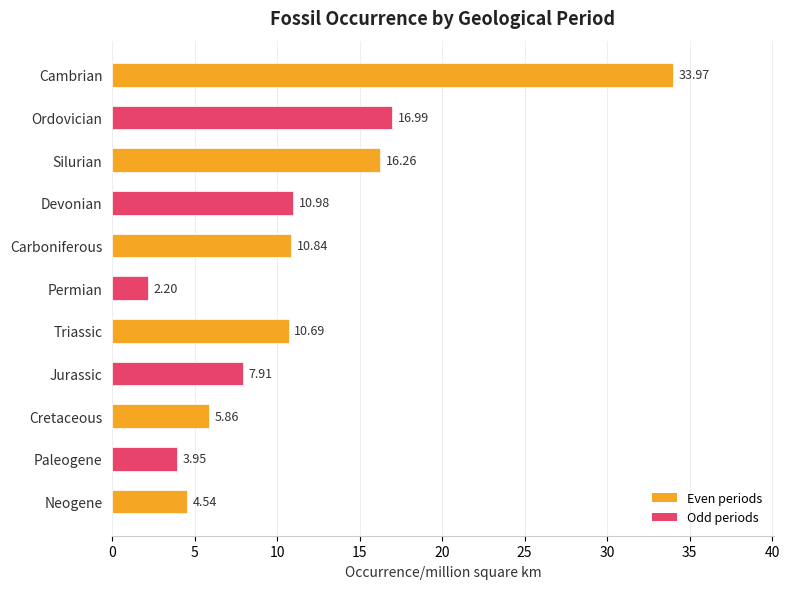

What is the sum of all values?

124.2